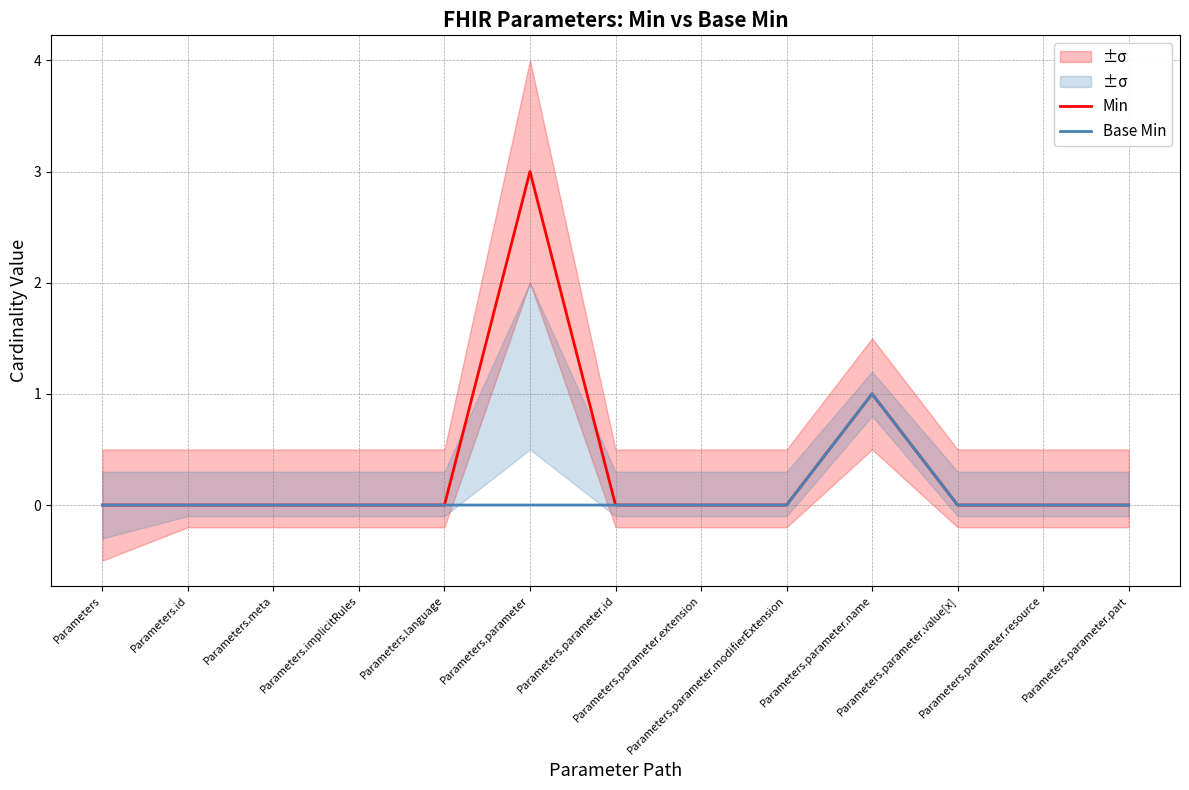

The Min series shows 1 at Parameters.parameter.resource. True or false?

False